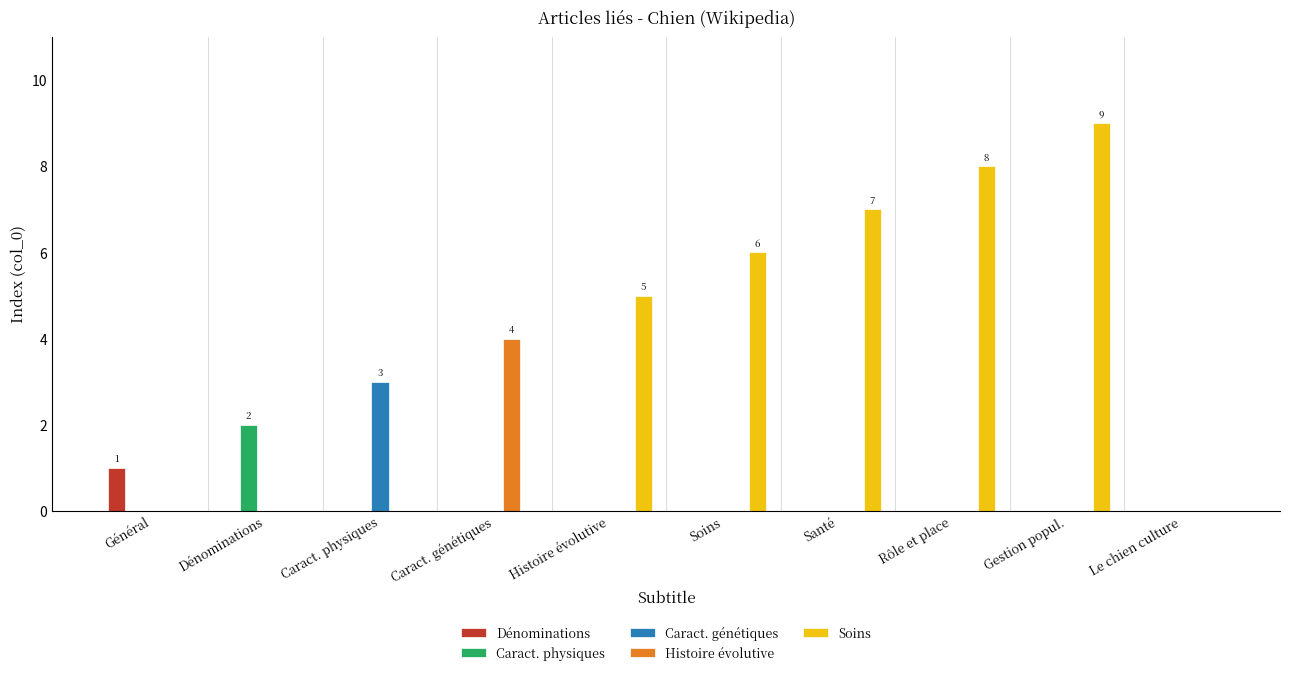

Count the Histoire évolutive values in the range 0 to 1.

9